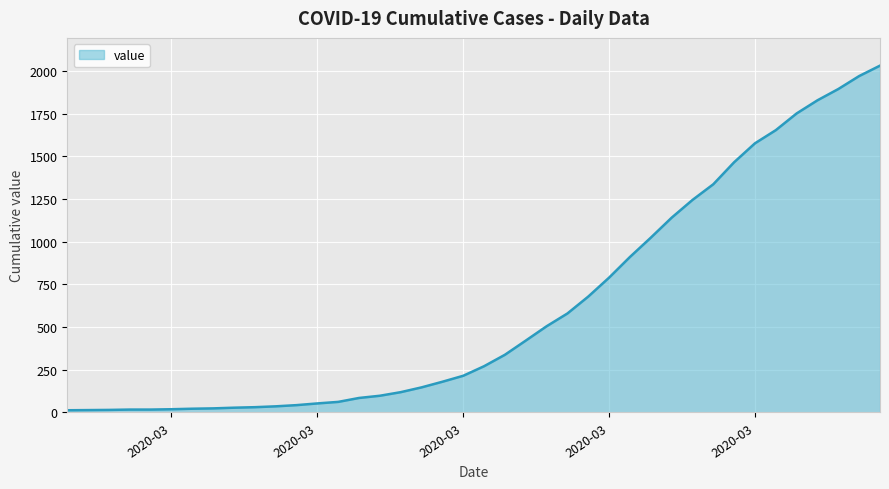

What is the difference between the maximum and minimum values?

2019